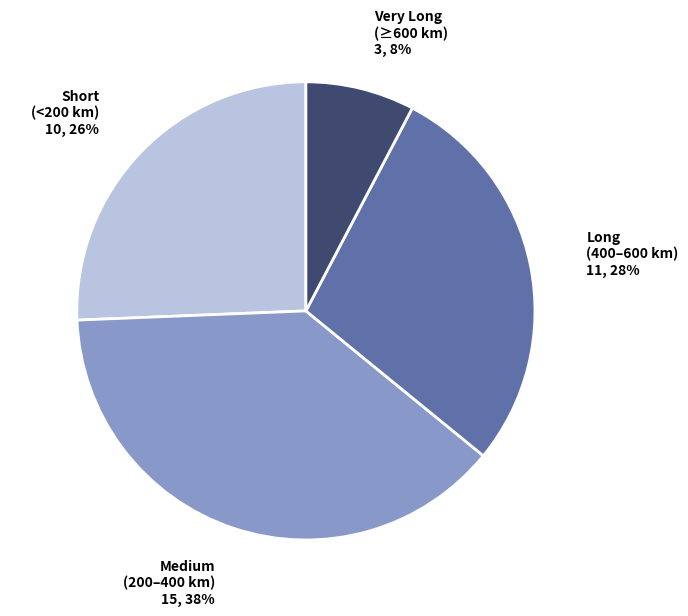

Does any single category account for the majority?

No